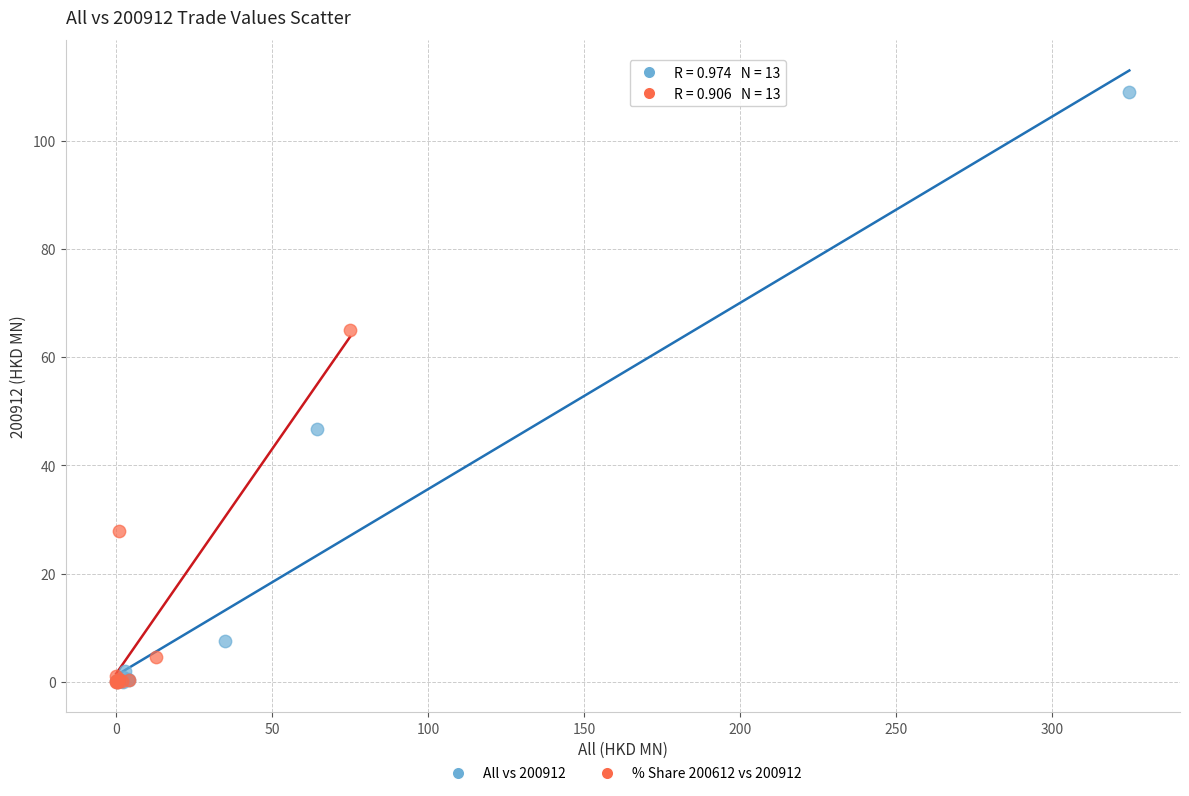

What are all the series names shown in the legend?

All vs 200912, % Share 200612 vs 200912